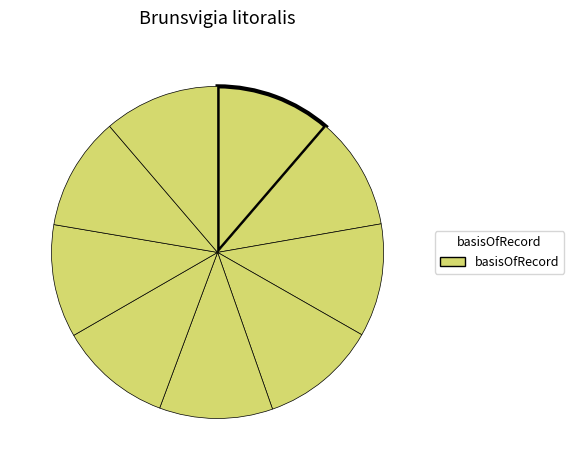

Count the number of slices in the pie.

9